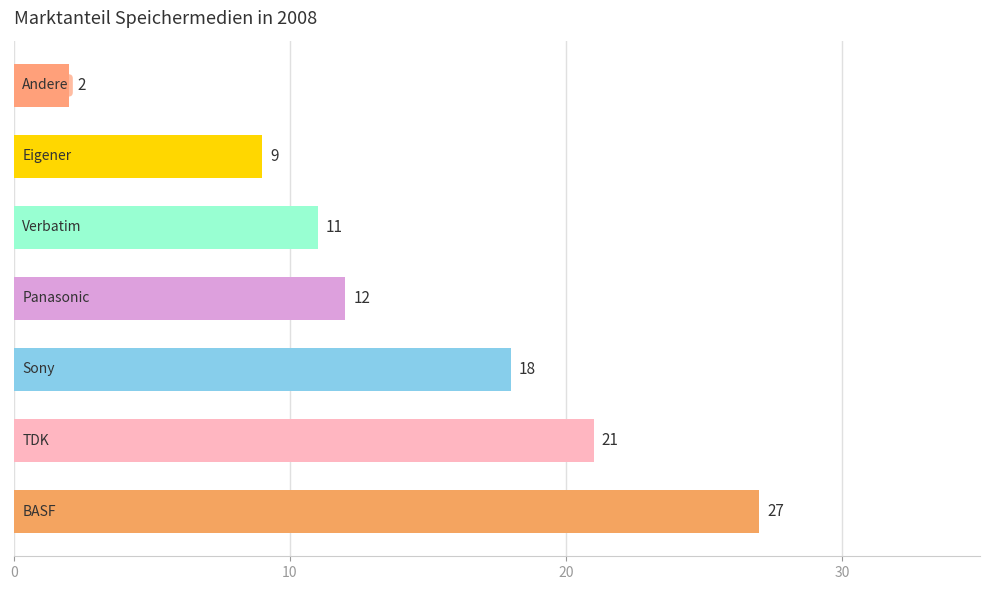

What is the sum of all values?

100